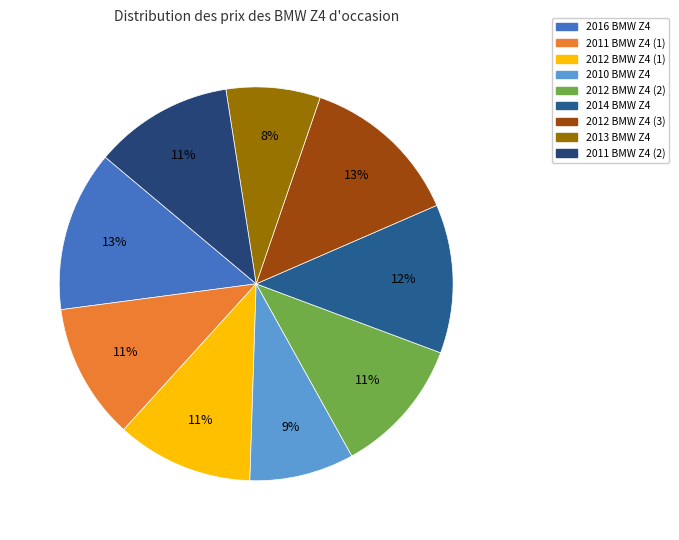

What is the largest slice in the pie chart?

2012 BMW Z4 (3)